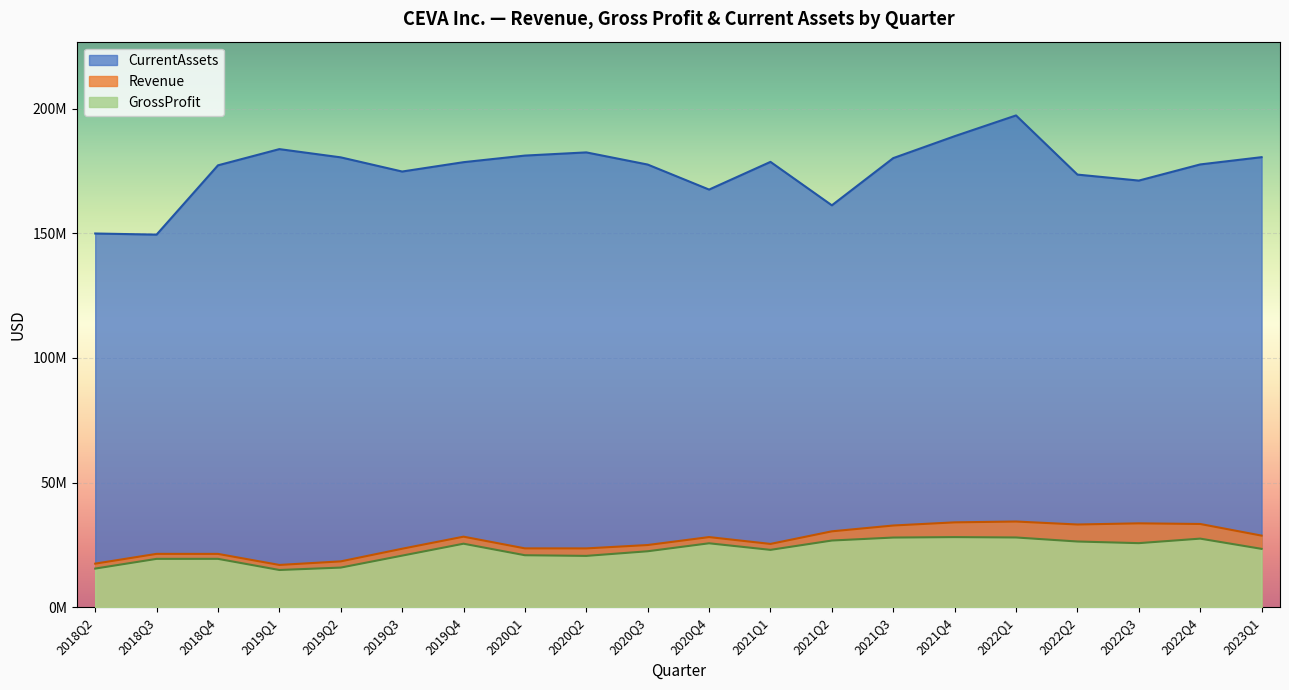

What is the sum of all GrossProfit values?

457847000